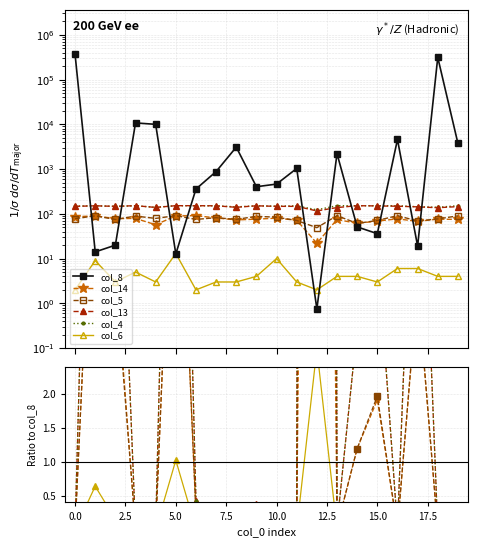

The col_13 series shows 5.1 at 2.5. True or false?

False